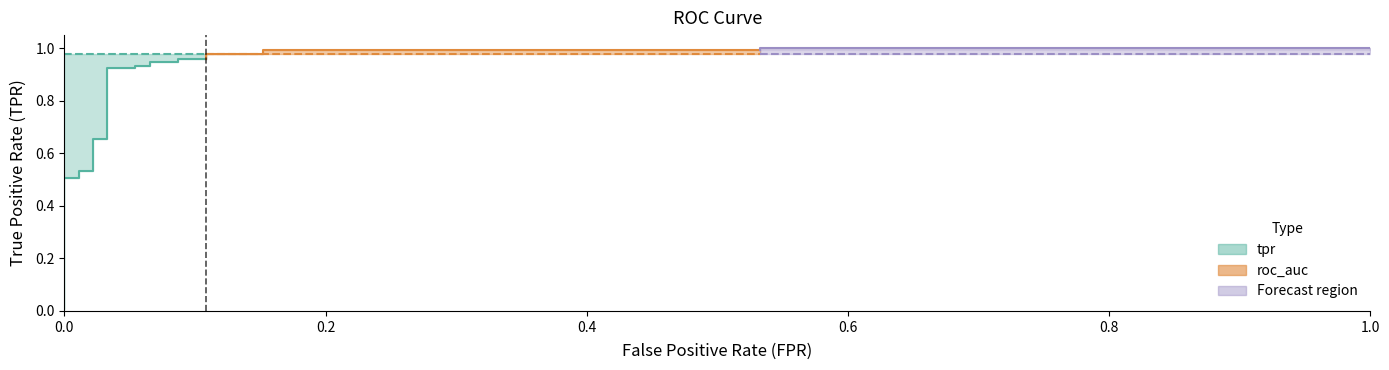

What is the value of the roc_auc point at the 21st from the left?

1.0